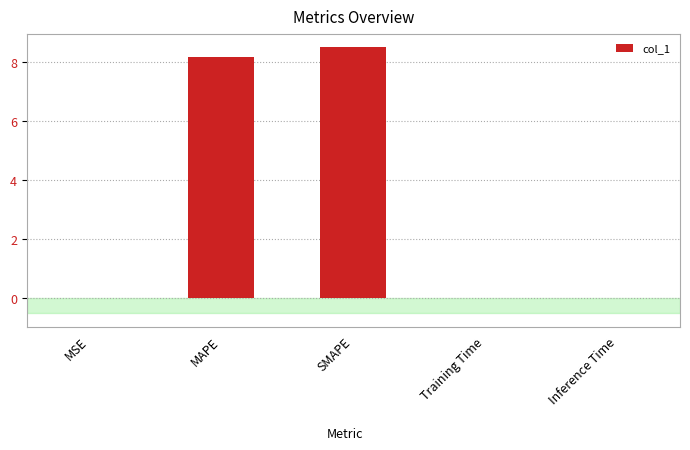

What is the ratio of the value at MAPE to the value at SMAPE?

1.0